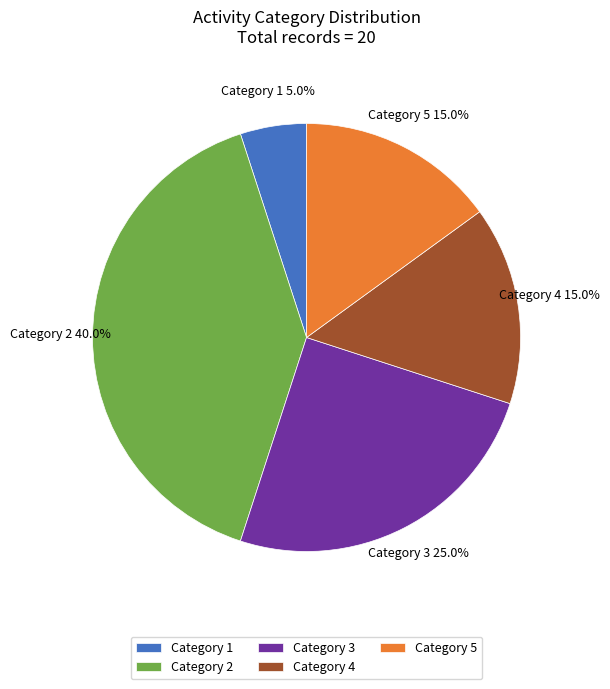

Which has a higher value, Category 2 or Category 4?

Category 2